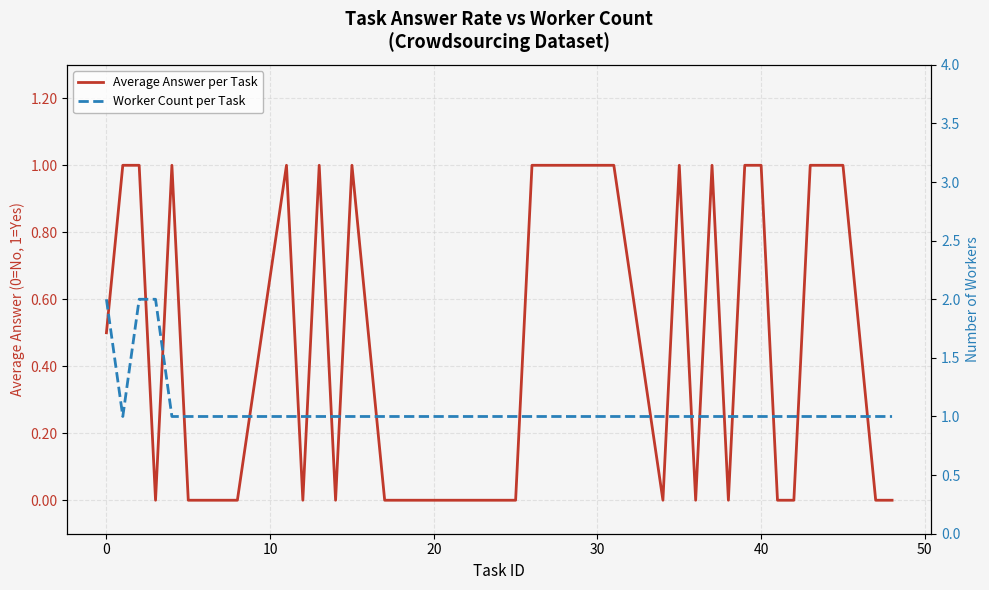

What is the label of the 22nd point from the left?

21